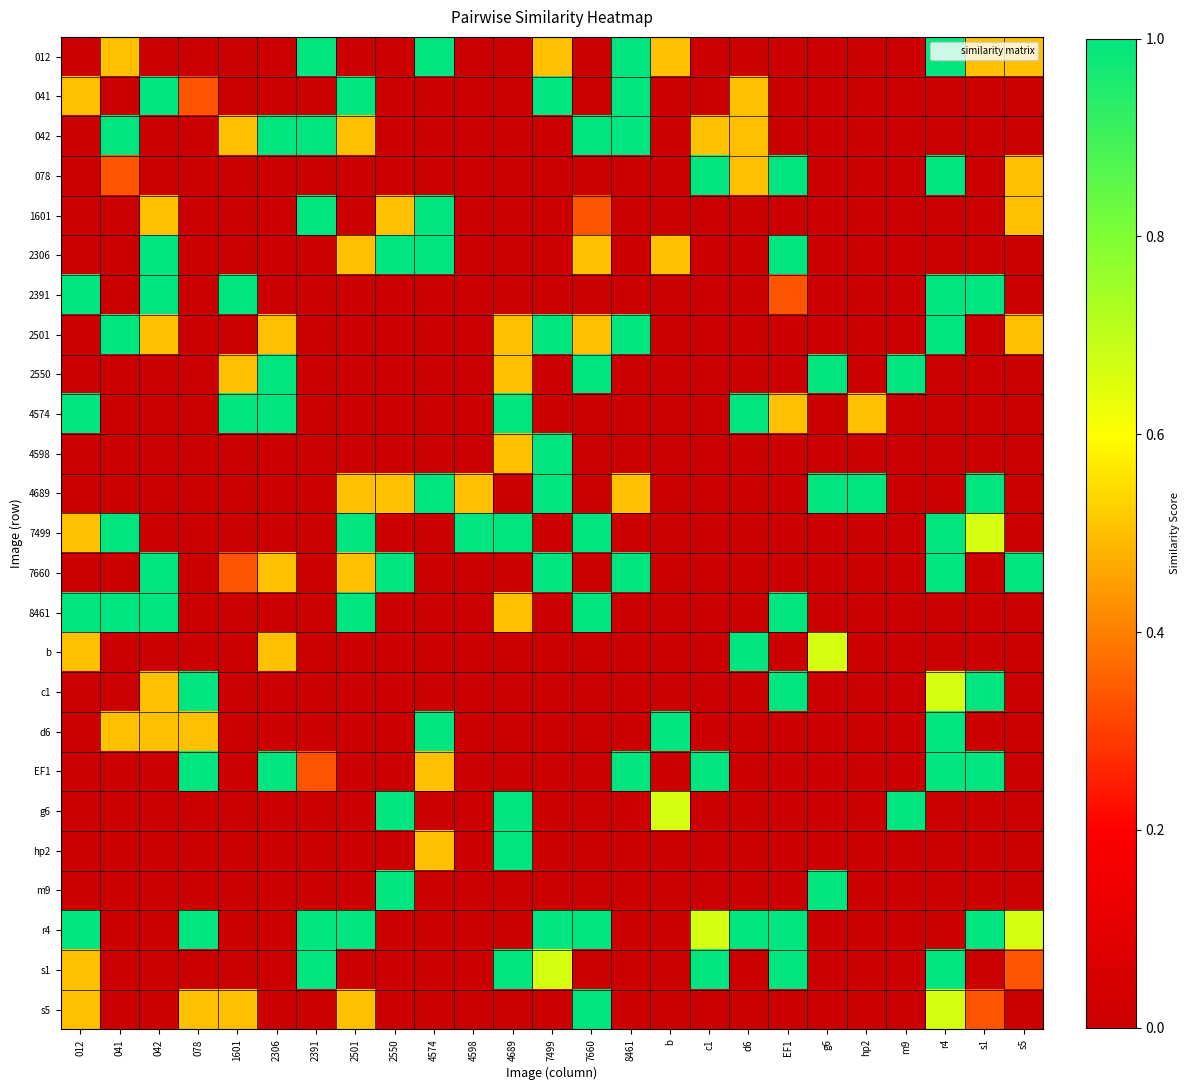

Reading right to left, transcribe all the data shown in this chart.

012: s5=0.5	s1=0.5	r4=1.0	m9=0.0	hp2=0.0	g6=0.0	EF1=0.0	d6=0.0	c1=0.0	b=0.5	8461=1.0	7660=0.0	7499=0.5	4689=0.0	4598=0.0	4574=1.0	2550=0.0	2501=0.0	2391=1.0	2306=0.0	1601=0.0	078=0.0	042=0.0	041=0.5	012=0.0
041: s5=0.0	s1=0.0	r4=0.0	m9=0.0	hp2=0.0	g6=0.0	EF1=0.0	d6=0.5	c1=0.0	b=0.0	8461=1.0	7660=0.0	7499=1.0	4689=0.0	4598=0.0	4574=0.0	2550=0.0	2501=1.0	2391=0.0	2306=0.0	1601=0.0	078=0.3	042=1.0	041=0.0	012=0.5
042: s5=0.0	s1=0.0	r4=0.0	m9=0.0	hp2=0.0	g6=0.0	EF1=0.0	d6=0.5	c1=0.5	b=0.0	8461=1.0	7660=1.0	7499=0.0	4689=0.0	4598=0.0	4574=0.0	2550=0.0	2501=0.5	2391=1.0	2306=1.0	1601=0.5	078=0.0	042=0.0	041=1.0	012=0.0
078: s5=0.5	s1=0.0	r4=1.0	m9=0.0	hp2=0.0	g6=0.0	EF1=1.0	d6=0.5	c1=1.0	b=0.0	8461=0.0	7660=0.0	7499=0.0	4689=0.0	4598=0.0	4574=0.0	2550=0.0	2501=0.0	2391=0.0	2306=0.0	1601=0.0	078=0.0	042=0.0	041=0.3	012=0.0
1601: s5=0.5	s1=0.0	r4=0.0	m9=0.0	hp2=0.0	g6=0.0	EF1=0.0	d6=0.0	c1=0.0	b=0.0	8461=0.0	7660=0.3	7499=0.0	4689=0.0	4598=0.0	4574=1.0	2550=0.5	2501=0.0	2391=1.0	2306=0.0	1601=0.0	078=0.0	042=0.5	041=0.0	012=0.0
2306: s5=0.0	s1=0.0	r4=0.0	m9=0.0	hp2=0.0	g6=0.0	EF1=1.0	d6=0.0	c1=0.0	b=0.5	8461=0.0	7660=0.5	7499=0.0	4689=0.0	4598=0.0	4574=1.0	2550=1.0	2501=0.5	2391=0.0	2306=0.0	1601=0.0	078=0.0	042=1.0	041=0.0	012=0.0
2391: s5=0.0	s1=1.0	r4=1.0	m9=0.0	hp2=0.0	g6=0.0	EF1=0.3	d6=0.0	c1=0.0	b=0.0	8461=0.0	7660=0.0	7499=0.0	4689=0.0	4598=0.0	4574=0.0	2550=0.0	2501=0.0	2391=0.0	2306=0.0	1601=1.0	078=0.0	042=1.0	041=0.0	012=1.0
2501: s5=0.5	s1=0.0	r4=1.0	m9=0.0	hp2=0.0	g6=0.0	EF1=0.0	d6=0.0	c1=0.0	b=0.0	8461=1.0	7660=0.5	7499=1.0	4689=0.5	4598=0.0	4574=0.0	2550=0.0	2501=0.0	2391=0.0	2306=0.5	1601=0.0	078=0.0	042=0.5	041=1.0	012=0.0
2550: s5=0.0	s1=0.0	r4=0.0	m9=1.0	hp2=0.0	g6=1.0	EF1=0.0	d6=0.0	c1=0.0	b=0.0	8461=0.0	7660=1.0	7499=0.0	4689=0.5	4598=0.0	4574=0.0	2550=0.0	2501=0.0	2391=0.0	2306=1.0	1601=0.5	078=0.0	042=0.0	041=0.0	012=0.0
4574: s5=0.0	s1=0.0	r4=0.0	m9=0.0	hp2=0.5	g6=0.0	EF1=0.5	d6=1.0	c1=0.0	b=0.0	8461=0.0	7660=0.0	7499=0.0	4689=1.0	4598=0.0	4574=0.0	2550=0.0	2501=0.0	2391=0.0	2306=1.0	1601=1.0	078=0.0	042=0.0	041=0.0	012=1.0
4598: s5=0.0	s1=0.0	r4=0.0	m9=0.0	hp2=0.0	g6=0.0	EF1=0.0	d6=0.0	c1=0.0	b=0.0	8461=0.0	7660=0.0	7499=1.0	4689=0.5	4598=0.0	4574=0.0	2550=0.0	2501=0.0	2391=0.0	2306=0.0	1601=0.0	078=0.0	042=0.0	041=0.0	012=0.0
4689: s5=0.0	s1=1.0	r4=0.0	m9=0.0	hp2=1.0	g6=1.0	EF1=0.0	d6=0.0	c1=0.0	b=0.0	8461=0.5	7660=0.0	7499=1.0	4689=0.0	4598=0.5	4574=1.0	2550=0.5	2501=0.5	2391=0.0	2306=0.0	1601=0.0	078=0.0	042=0.0	041=0.0	012=0.0
7499: s5=0.0	s1=0.7	r4=1.0	m9=0.0	hp2=0.0	g6=0.0	EF1=0.0	d6=0.0	c1=0.0	b=0.0	8461=0.0	7660=1.0	7499=0.0	4689=1.0	4598=1.0	4574=0.0	2550=0.0	2501=1.0	2391=0.0	2306=0.0	1601=0.0	078=0.0	042=0.0	041=1.0	012=0.5
7660: s5=1.0	s1=0.0	r4=1.0	m9=0.0	hp2=0.0	g6=0.0	EF1=0.0	d6=0.0	c1=0.0	b=0.0	8461=1.0	7660=0.0	7499=1.0	4689=0.0	4598=0.0	4574=0.0	2550=1.0	2501=0.5	2391=0.0	2306=0.5	1601=0.3	078=0.0	042=1.0	041=0.0	012=0.0
8461: s5=0.0	s1=0.0	r4=0.0	m9=0.0	hp2=0.0	g6=0.0	EF1=1.0	d6=0.0	c1=0.0	b=0.0	8461=0.0	7660=1.0	7499=0.0	4689=0.5	4598=0.0	4574=0.0	2550=0.0	2501=1.0	2391=0.0	2306=0.0	1601=0.0	078=0.0	042=1.0	041=1.0	012=1.0
b: s5=0.0	s1=0.0	r4=0.0	m9=0.0	hp2=0.0	g6=0.7	EF1=0.0	d6=1.0	c1=0.0	b=0.0	8461=0.0	7660=0.0	7499=0.0	4689=0.0	4598=0.0	4574=0.0	2550=0.0	2501=0.0	2391=0.0	2306=0.5	1601=0.0	078=0.0	042=0.0	041=0.0	012=0.5
c1: s5=0.0	s1=1.0	r4=0.7	m9=0.0	hp2=0.0	g6=0.0	EF1=1.0	d6=0.0	c1=0.0	b=0.0	8461=0.0	7660=0.0	7499=0.0	4689=0.0	4598=0.0	4574=0.0	2550=0.0	2501=0.0	2391=0.0	2306=0.0	1601=0.0	078=1.0	042=0.5	041=0.0	012=0.0
d6: s5=0.0	s1=0.0	r4=1.0	m9=0.0	hp2=0.0	g6=0.0	EF1=0.0	d6=0.0	c1=0.0	b=1.0	8461=0.0	7660=0.0	7499=0.0	4689=0.0	4598=0.0	4574=1.0	2550=0.0	2501=0.0	2391=0.0	2306=0.0	1601=0.0	078=0.5	042=0.5	041=0.5	012=0.0
EF1: s5=0.0	s1=1.0	r4=1.0	m9=0.0	hp2=0.0	g6=0.0	EF1=0.0	d6=0.0	c1=1.0	b=0.0	8461=1.0	7660=0.0	7499=0.0	4689=0.0	4598=0.0	4574=0.5	2550=0.0	2501=0.0	2391=0.3	2306=1.0	1601=0.0	078=1.0	042=0.0	041=0.0	012=0.0
g6: s5=0.0	s1=0.0	r4=0.0	m9=1.0	hp2=0.0	g6=0.0	EF1=0.0	d6=0.0	c1=0.0	b=0.7	8461=0.0	7660=0.0	7499=0.0	4689=1.0	4598=0.0	4574=0.0	2550=1.0	2501=0.0	2391=0.0	2306=0.0	1601=0.0	078=0.0	042=0.0	041=0.0	012=0.0
hp2: s5=0.0	s1=0.0	r4=0.0	m9=0.0	hp2=0.0	g6=0.0	EF1=0.0	d6=0.0	c1=0.0	b=0.0	8461=0.0	7660=0.0	7499=0.0	4689=1.0	4598=0.0	4574=0.5	2550=0.0	2501=0.0	2391=0.0	2306=0.0	1601=0.0	078=0.0	042=0.0	041=0.0	012=0.0
m9: s5=0.0	s1=0.0	r4=0.0	m9=0.0	hp2=0.0	g6=1.0	EF1=0.0	d6=0.0	c1=0.0	b=0.0	8461=0.0	7660=0.0	7499=0.0	4689=0.0	4598=0.0	4574=0.0	2550=1.0	2501=0.0	2391=0.0	2306=0.0	1601=0.0	078=0.0	042=0.0	041=0.0	012=0.0
r4: s5=0.7	s1=1.0	r4=0.0	m9=0.0	hp2=0.0	g6=0.0	EF1=1.0	d6=1.0	c1=0.7	b=0.0	8461=0.0	7660=1.0	7499=1.0	4689=0.0	4598=0.0	4574=0.0	2550=0.0	2501=1.0	2391=1.0	2306=0.0	1601=0.0	078=1.0	042=0.0	041=0.0	012=1.0
s1: s5=0.3	s1=0.0	r4=1.0	m9=0.0	hp2=0.0	g6=0.0	EF1=1.0	d6=0.0	c1=1.0	b=0.0	8461=0.0	7660=0.0	7499=0.7	4689=1.0	4598=0.0	4574=0.0	2550=0.0	2501=0.0	2391=1.0	2306=0.0	1601=0.0	078=0.0	042=0.0	041=0.0	012=0.5
s5: s5=0.0	s1=0.3	r4=0.7	m9=0.0	hp2=0.0	g6=0.0	EF1=0.0	d6=0.0	c1=0.0	b=0.0	8461=0.0	7660=1.0	7499=0.0	4689=0.0	4598=0.0	4574=0.0	2550=0.0	2501=0.5	2391=0.0	2306=0.0	1601=0.5	078=0.5	042=0.0	041=0.0	012=0.5